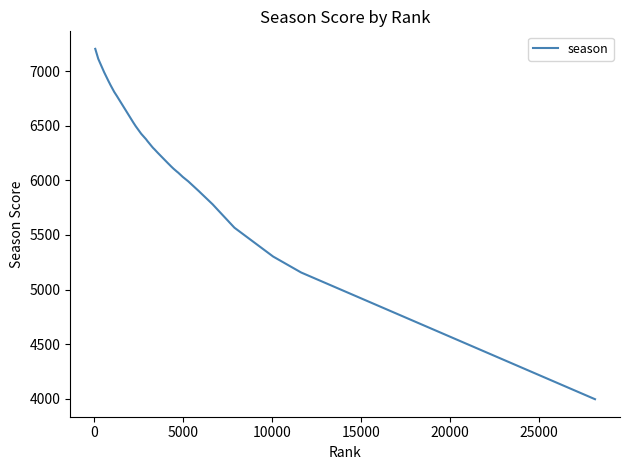

What is the difference between the maximum and minimum values?

3210